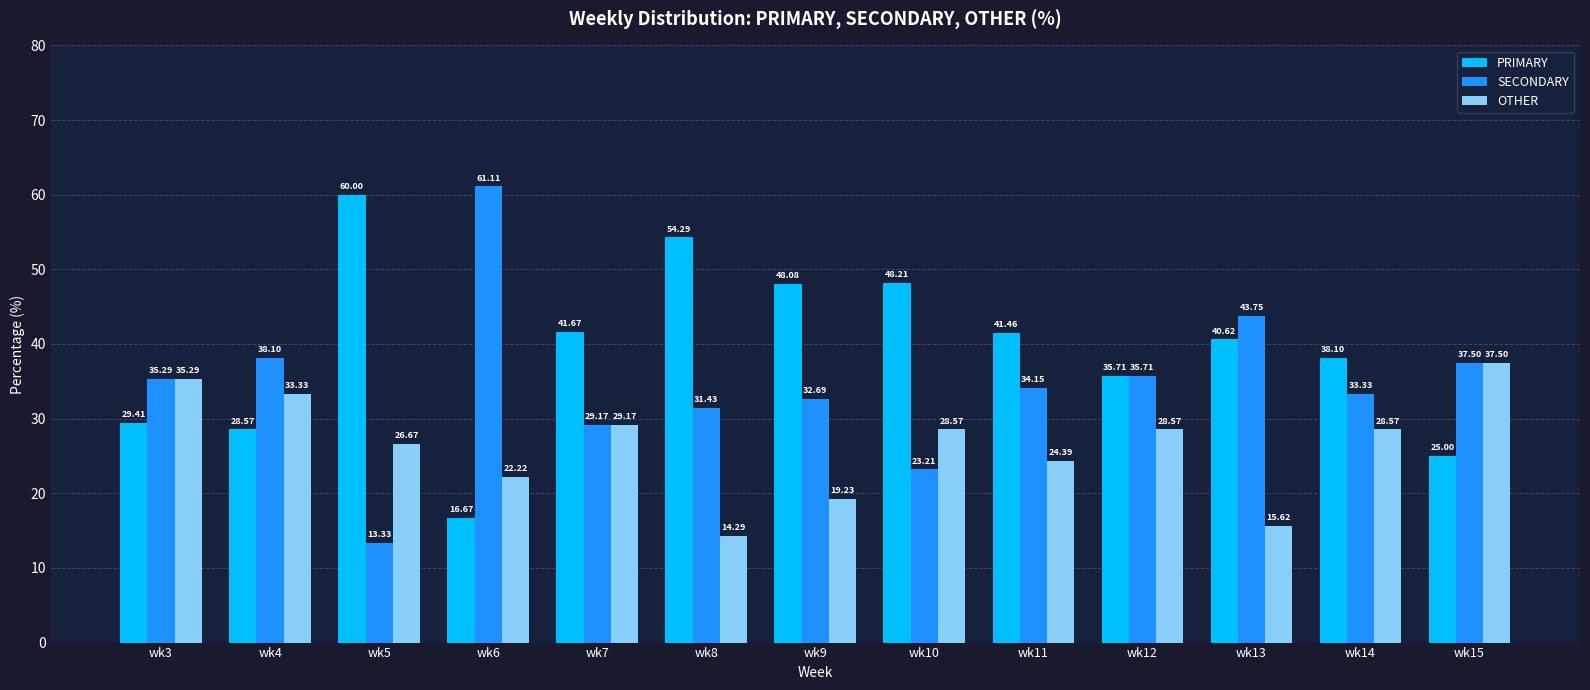

Is the value of PRIMARY at wk4 greater than the value of OTHER at wk5?

Yes